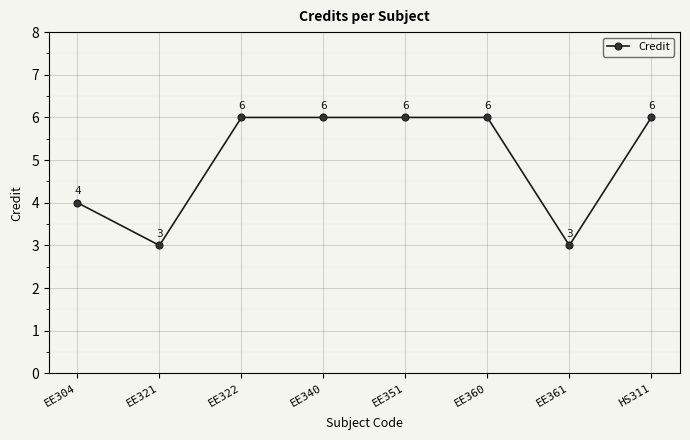

What is the ratio of the value at EE351 to the value at EE322?

1.0